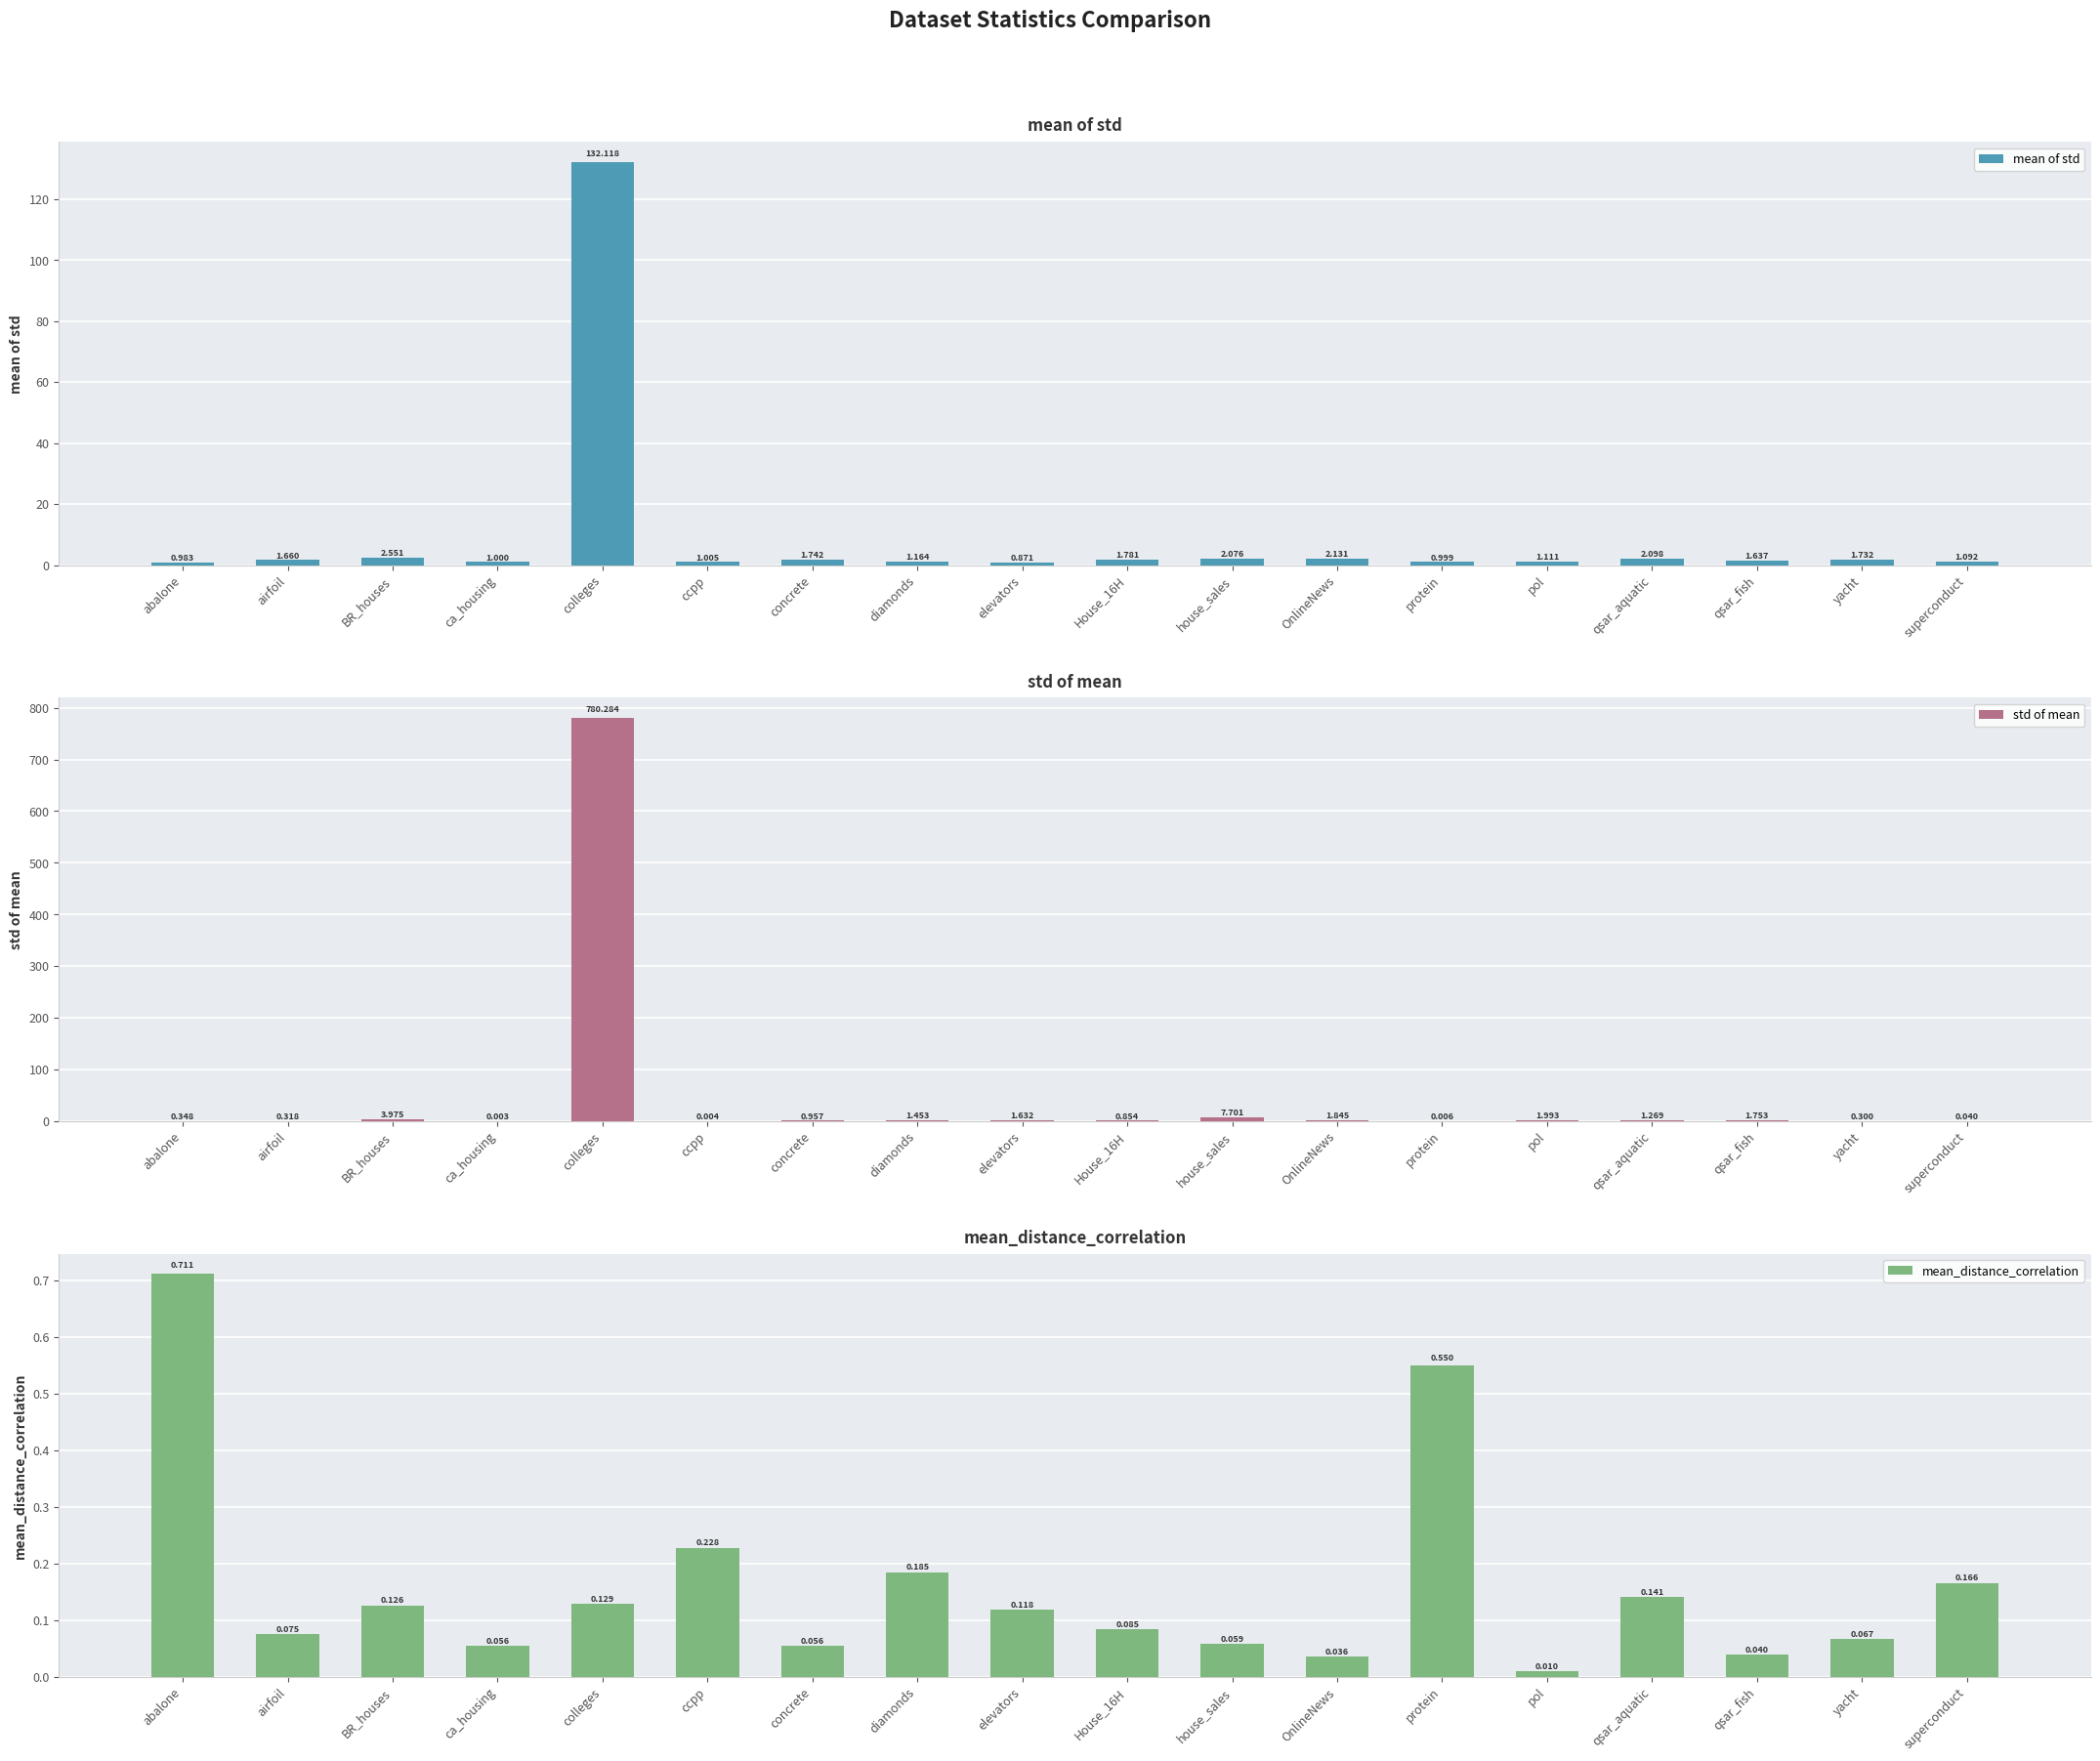

What is the label of the 7th bar from the left?

concrete